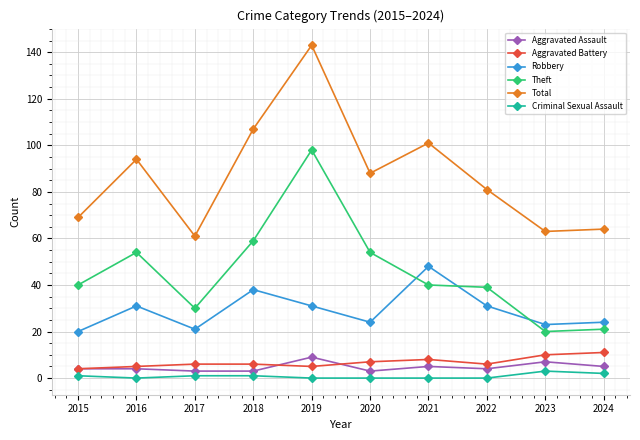

What is the value of the Total point at the 1st from the left?

69